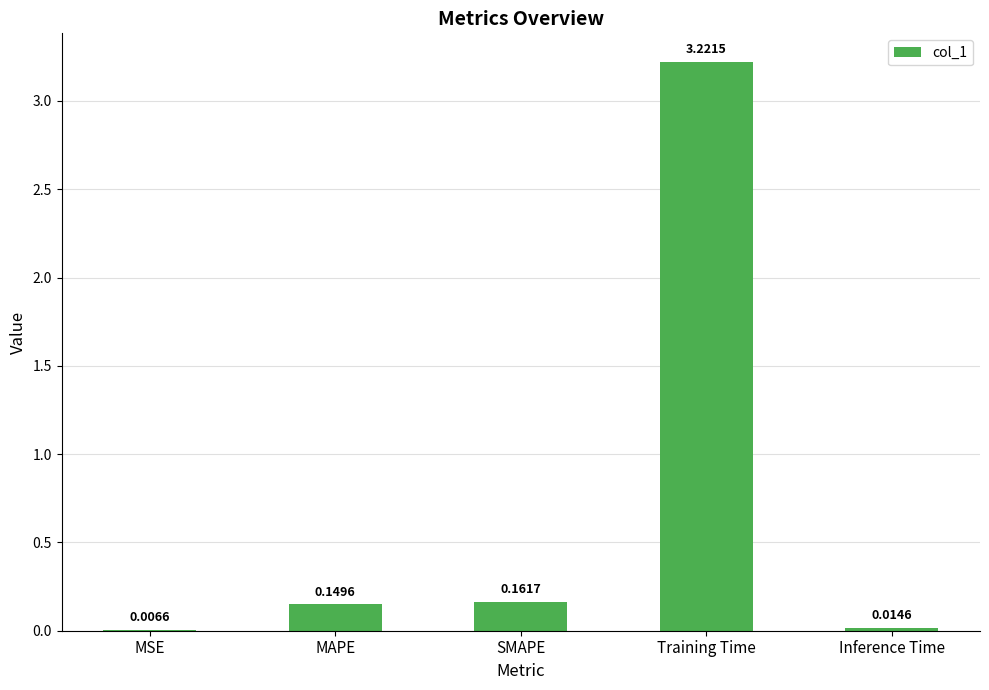

What is the sum of the values at MAPE and Training Time?

3.4